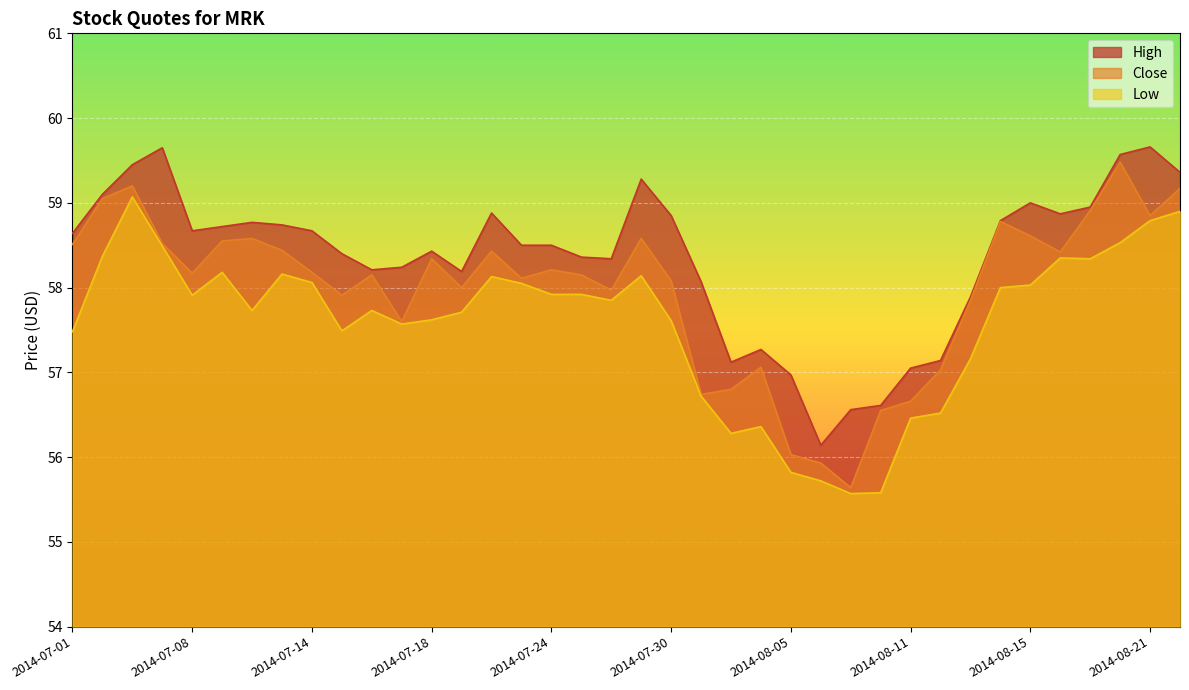

At which category is the sum across all series the highest?

2014-07-03